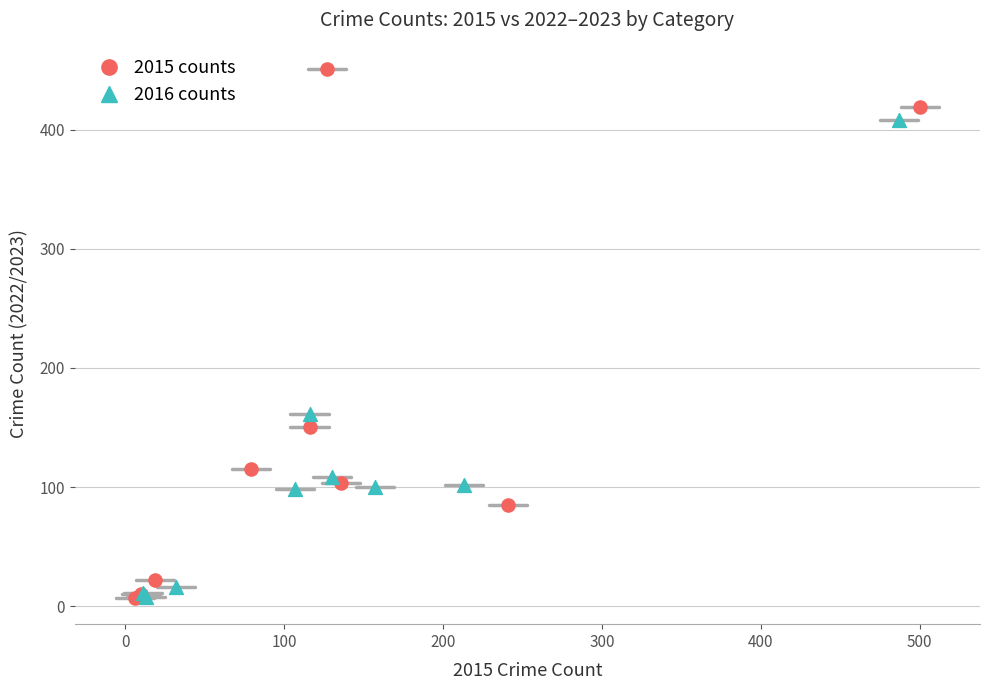

What are all the series names shown in the legend?

2015 counts, 2016 counts